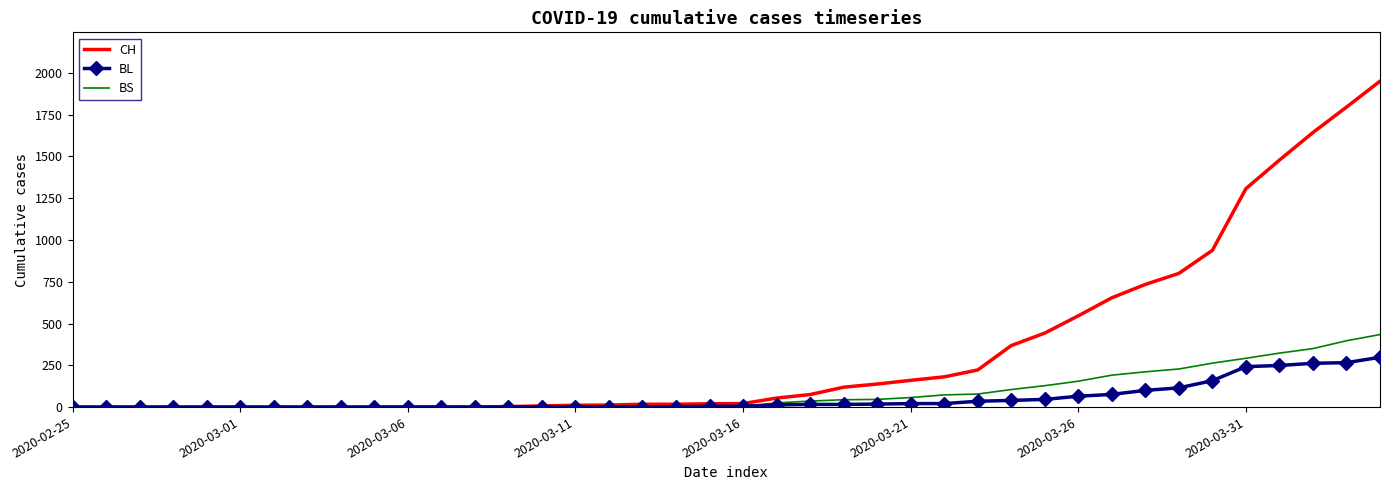

Rank the series by their maximum value, from lowest to highest.

BL, BS, CH